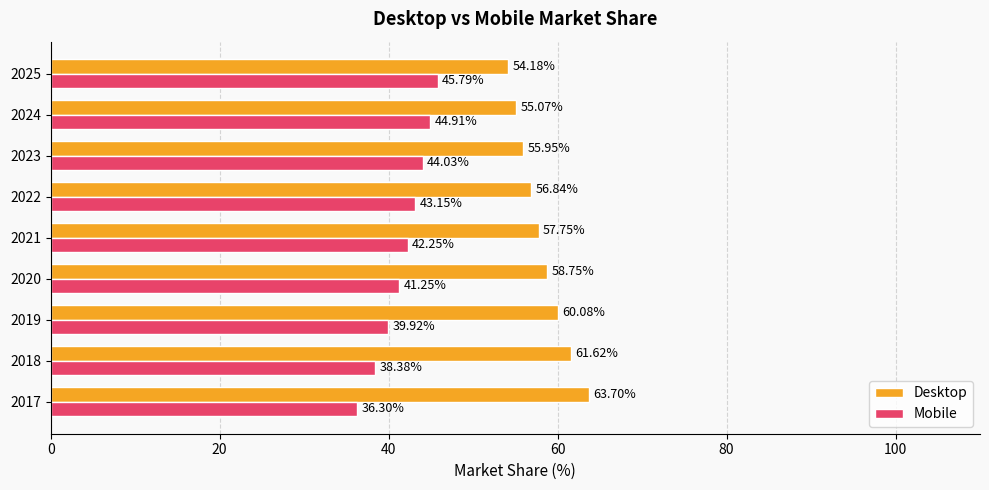

List the series in order of their overall mean, highest first.

Desktop, Mobile